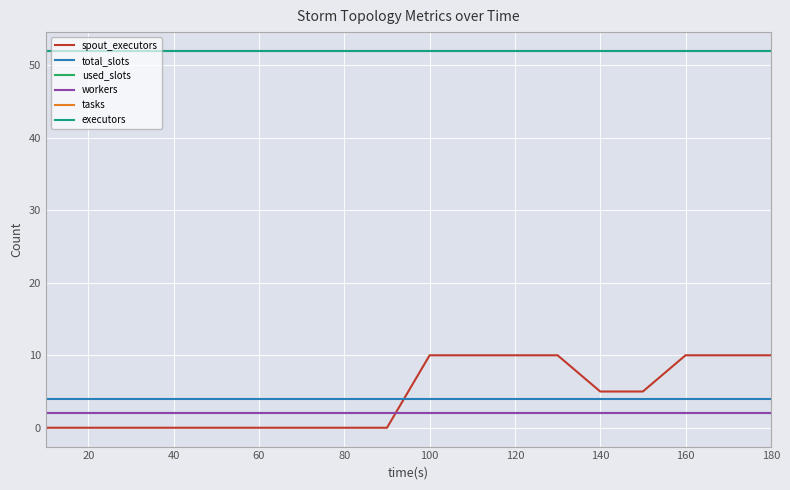

Is this an area chart (filled region under the line)?

No